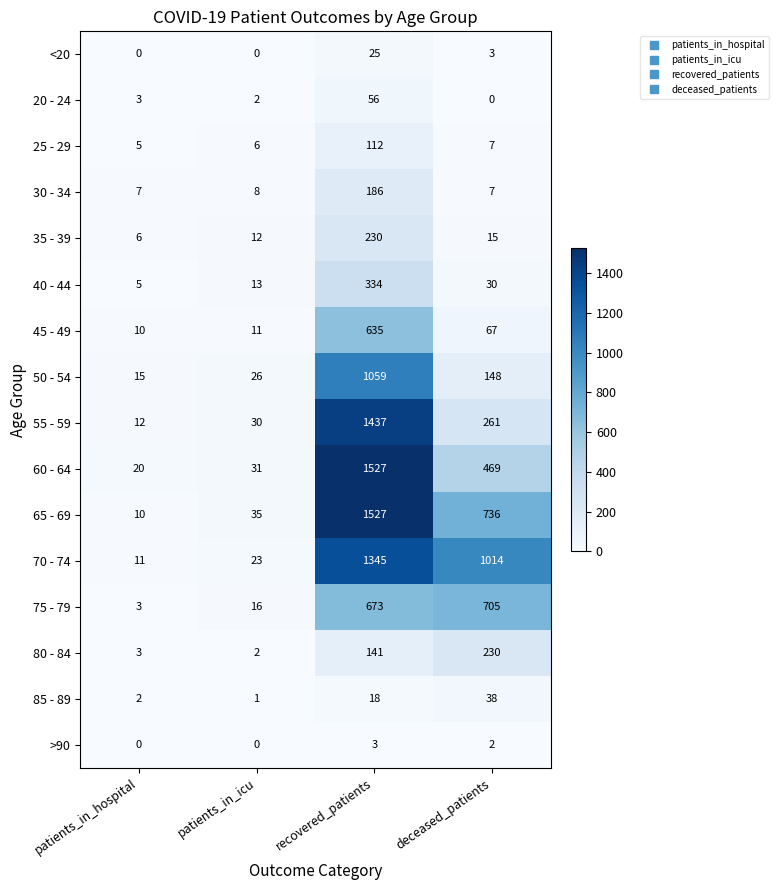

The 75 - 79 series shows 16 at patients_in_icu. True or false?

True